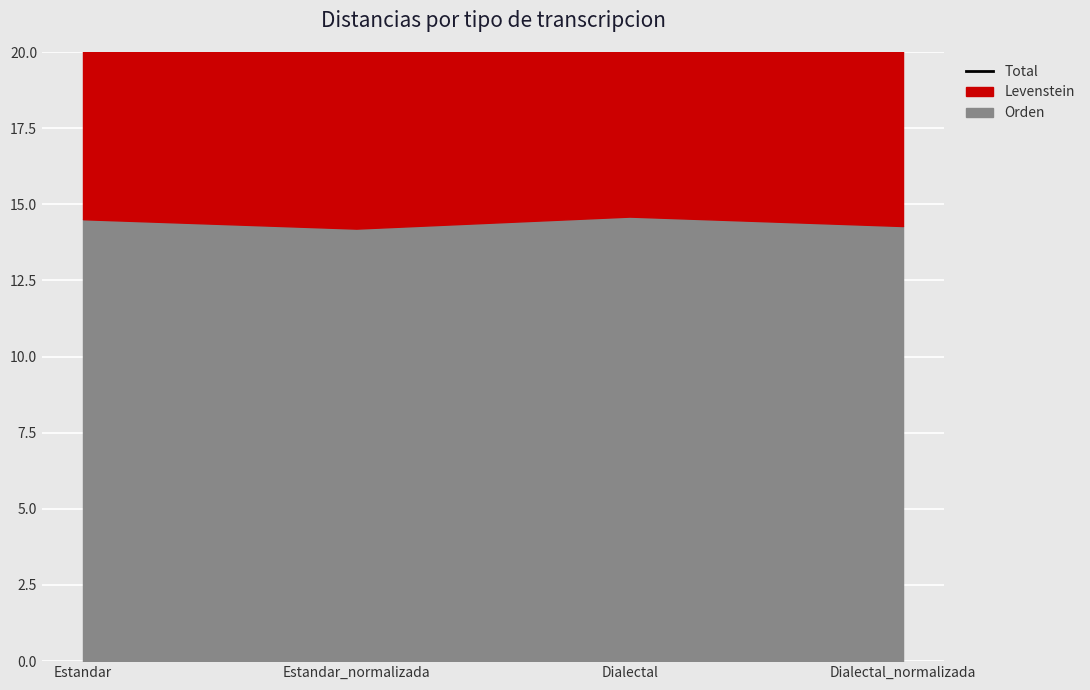

List the labels in order of value, smallest first.

Estandar, Dialectal, Estandar_normalizada, Dialectal_normalizada